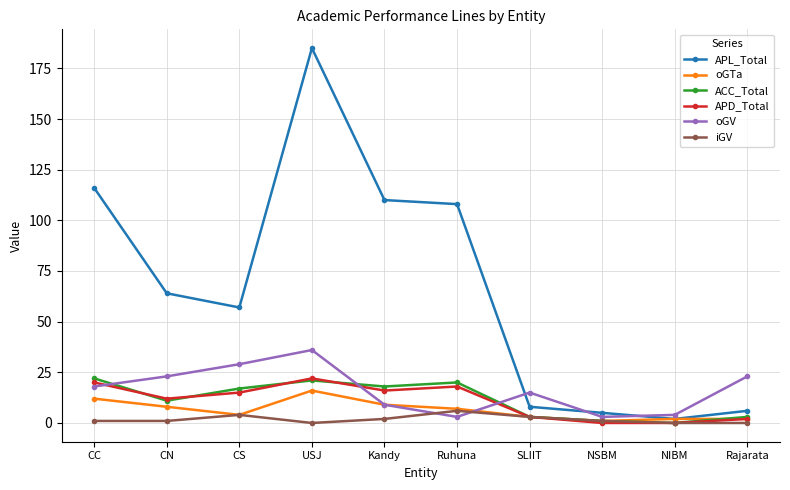

Which series changed the most between USJ and Ruhuna?

APL_Total